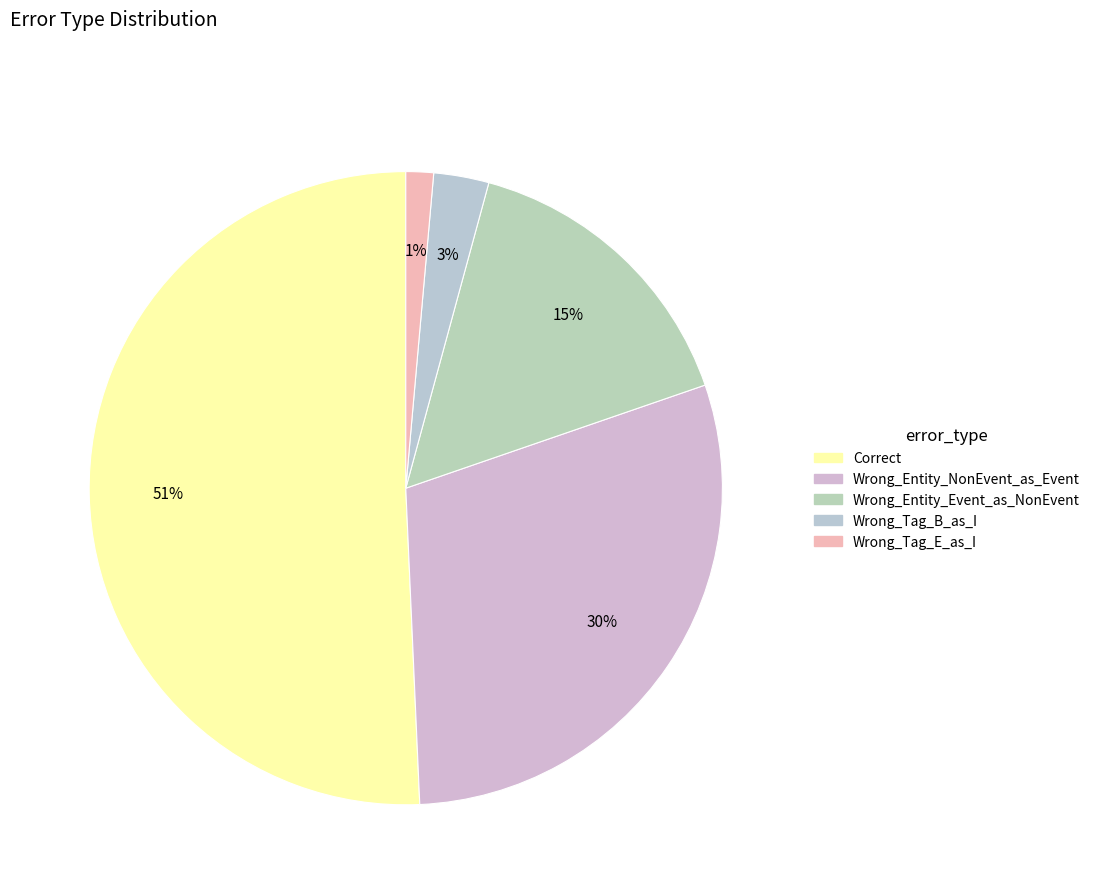

How many segments does this pie chart have?

5